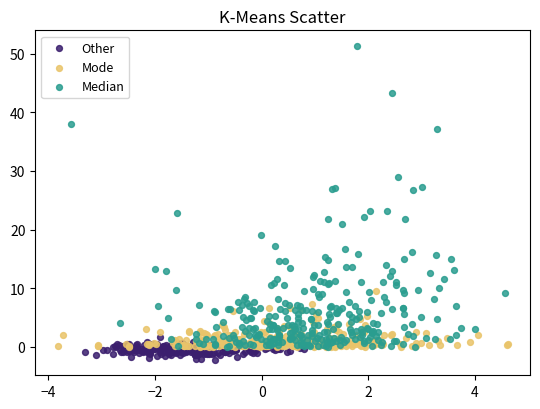

Which series has the largest Y range (max minus min)?

Median